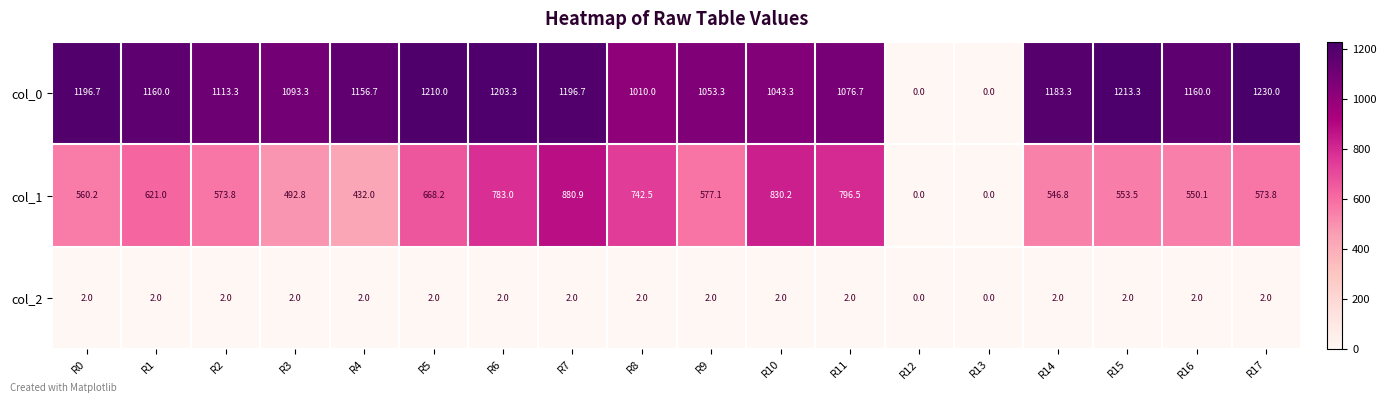

Count the number of categories in the chart.

18